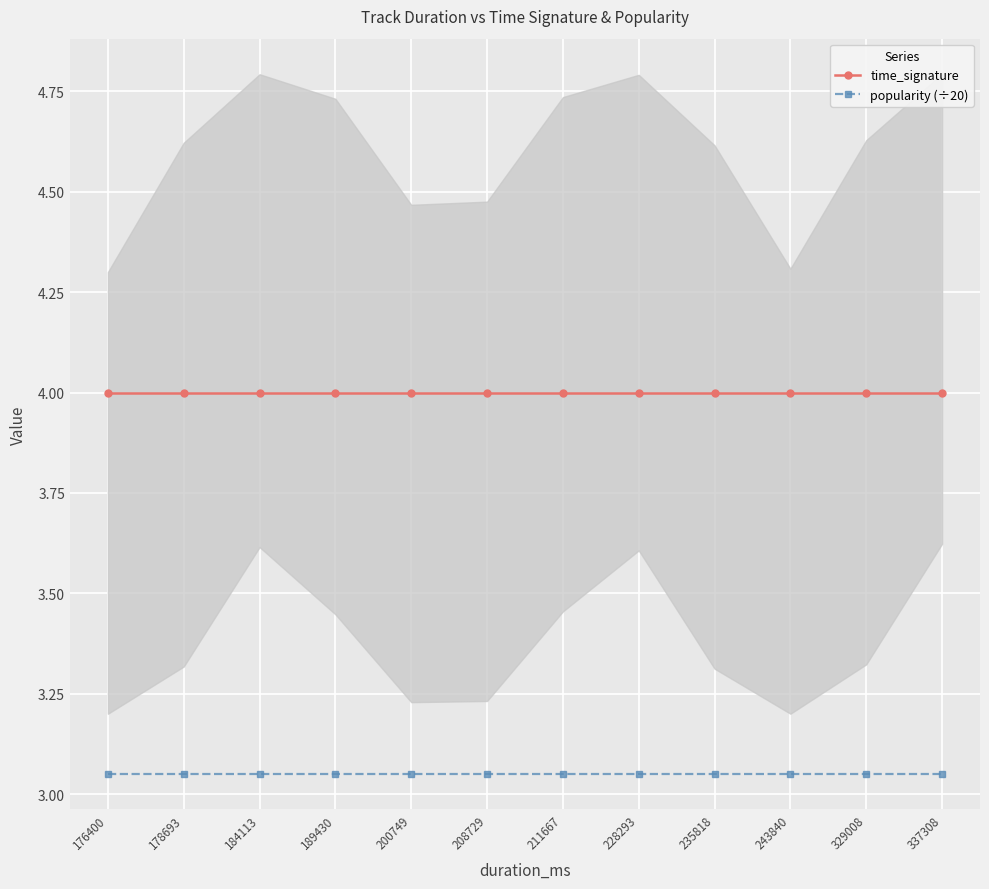

Which series has the largest total across all categories?

time_signature